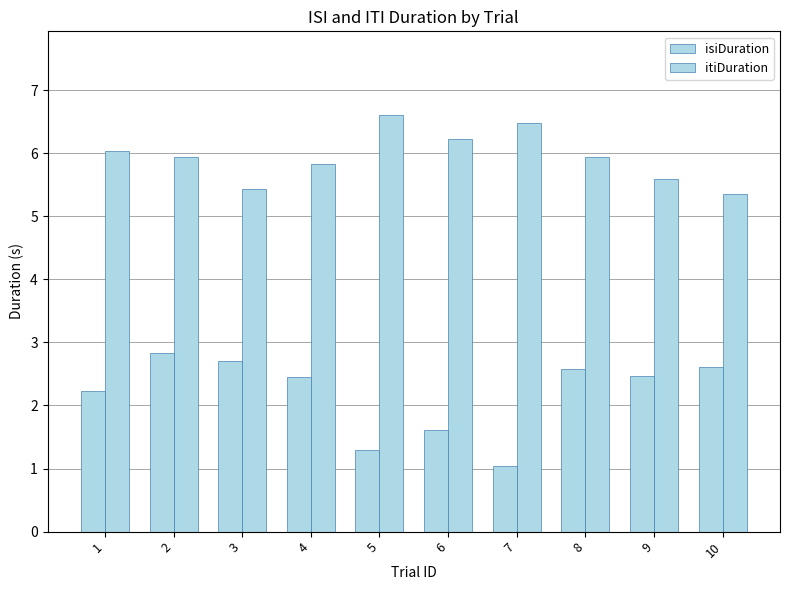

How many bars are there in each group?

2